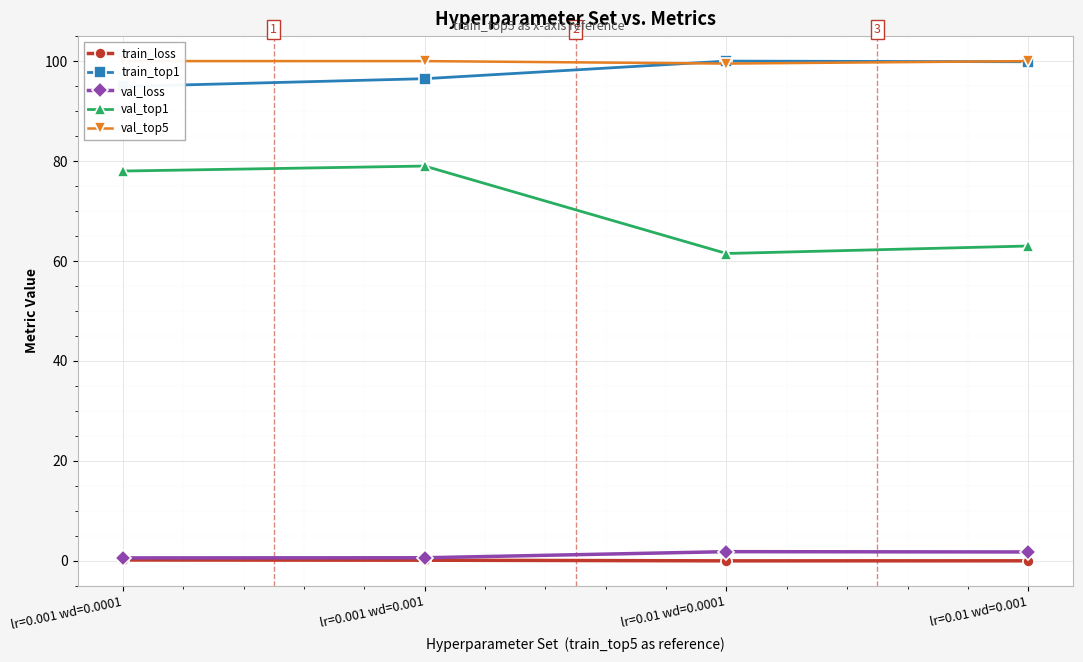

What is the sum of all train_top1 values?

391.3